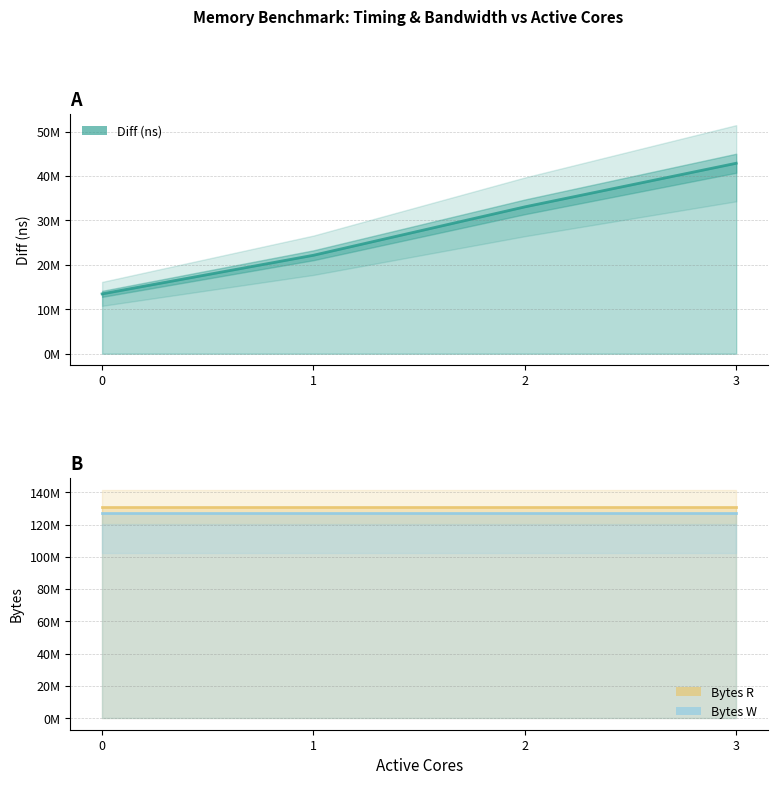

What is the value of the Bytes W point at the 1st from the left?

127139840